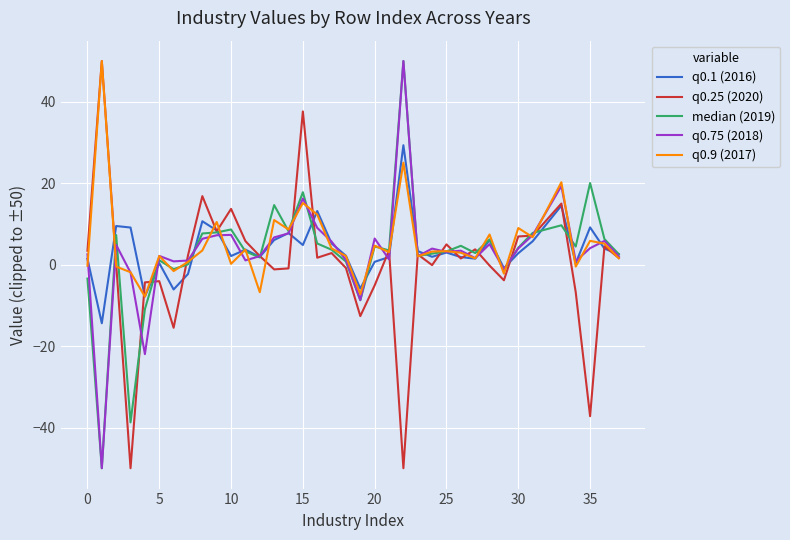

How many series are shown in this chart?

5